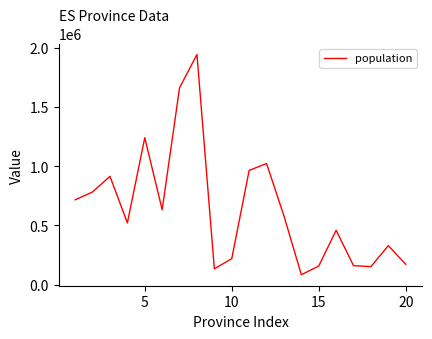

What is the minimum value shown in the chart?

84777